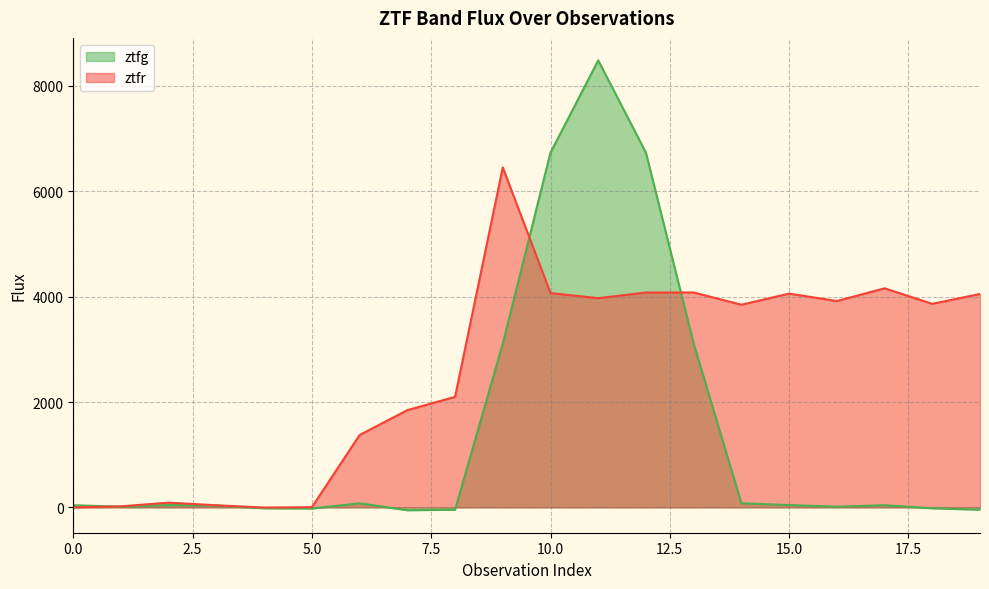

How many intersections are there between ztfg and ztfr?

3